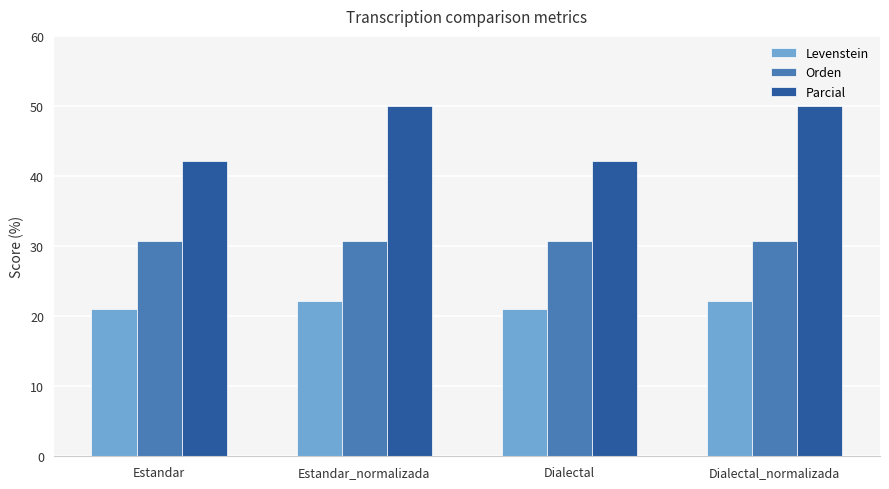

What is the smallest value displayed?

21.1